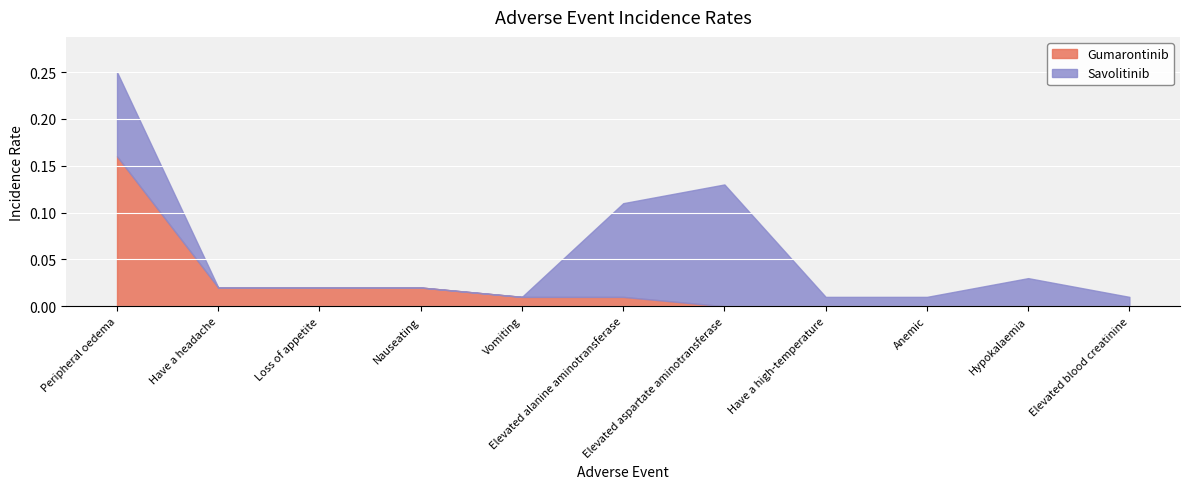

After their last crossing, which series has the higher values: Savolitinib or Gumarontinib?

Savolitinib